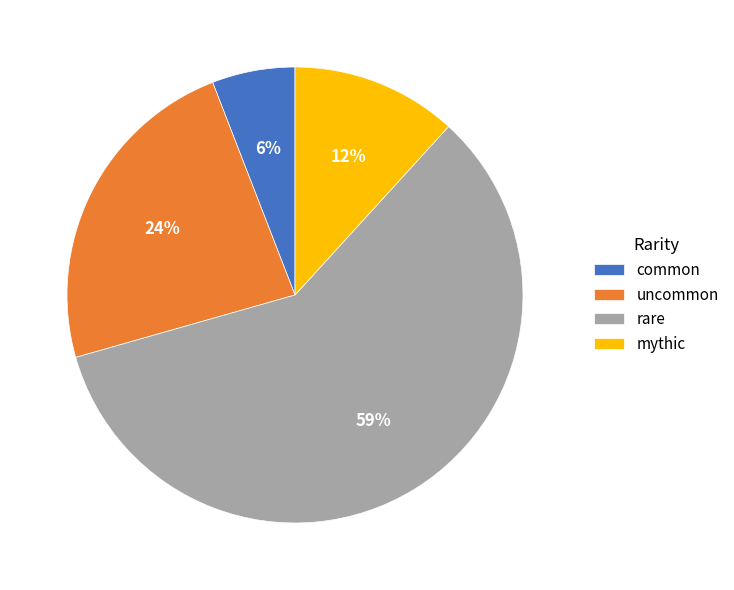

Between mythic and uncommon, which is larger?

uncommon